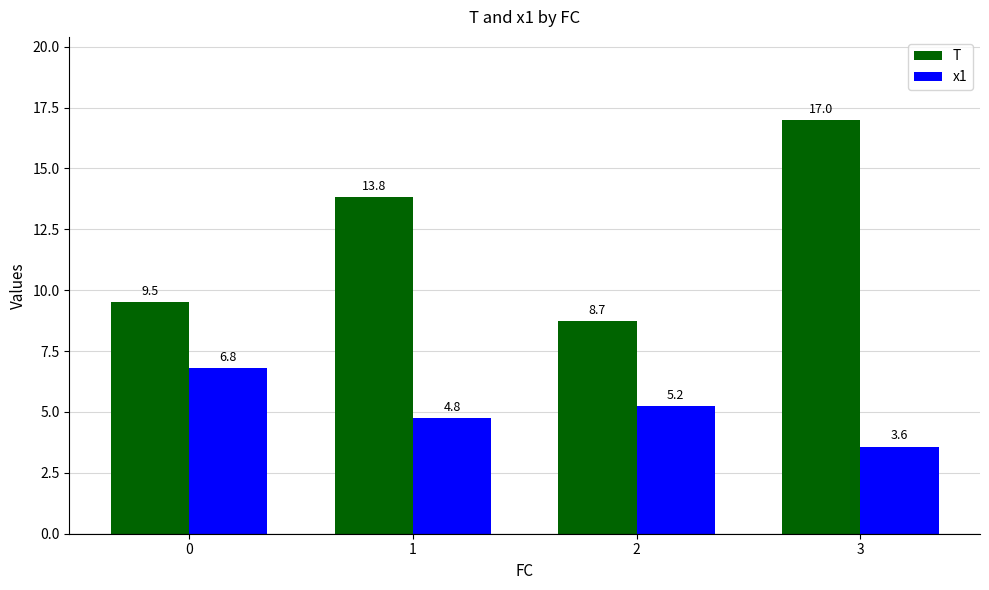

What is the value of the T bar at the 3rd from the left?

8.7